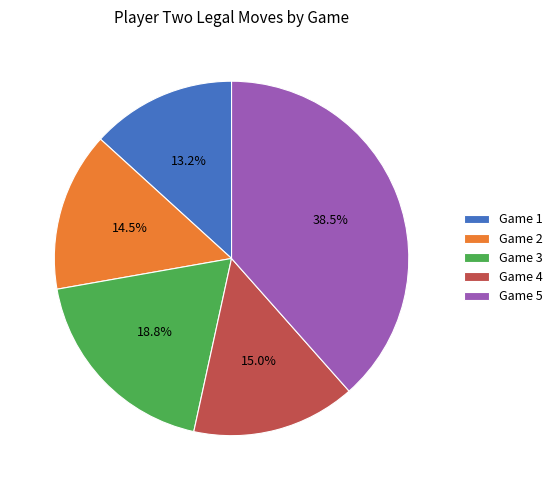

Combined, do Game 3 and Game 5 account for over 50%?

Yes